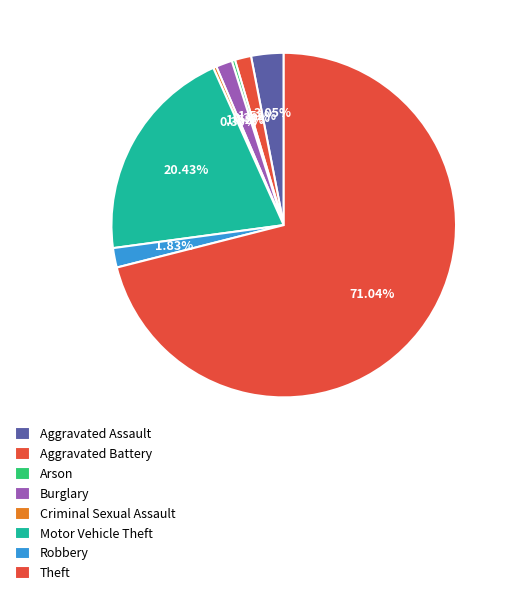

What percentage is the Aggravated Battery slice, to the nearest percent?

2%